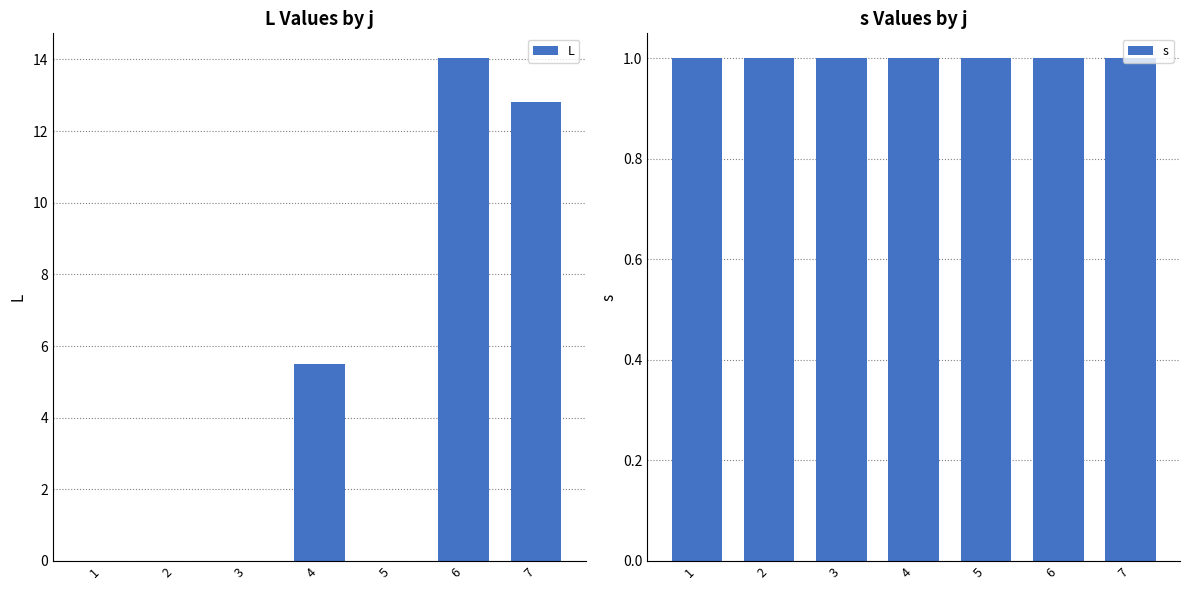

Count the number of data series in this chart.

2